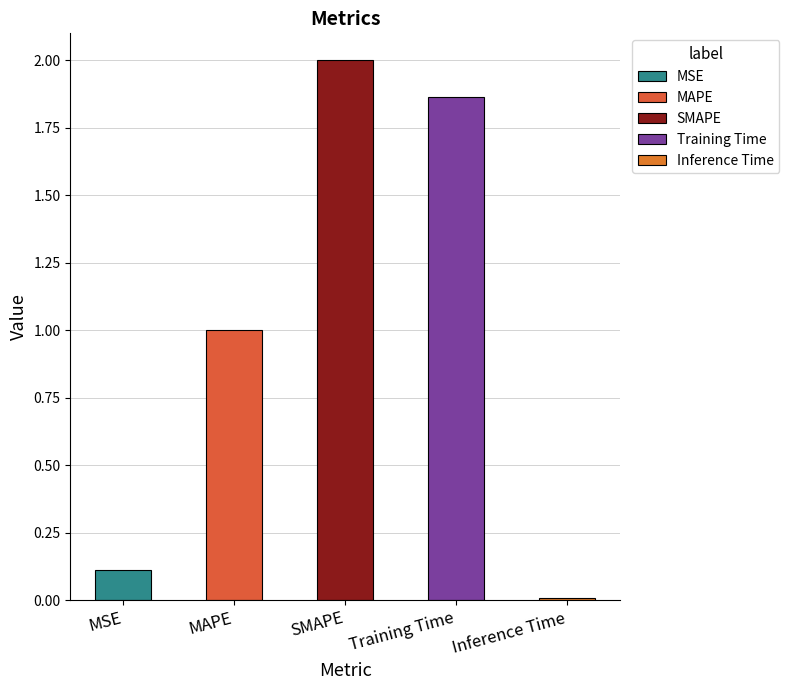

Where is the data nearest to the value 1?

MAPE